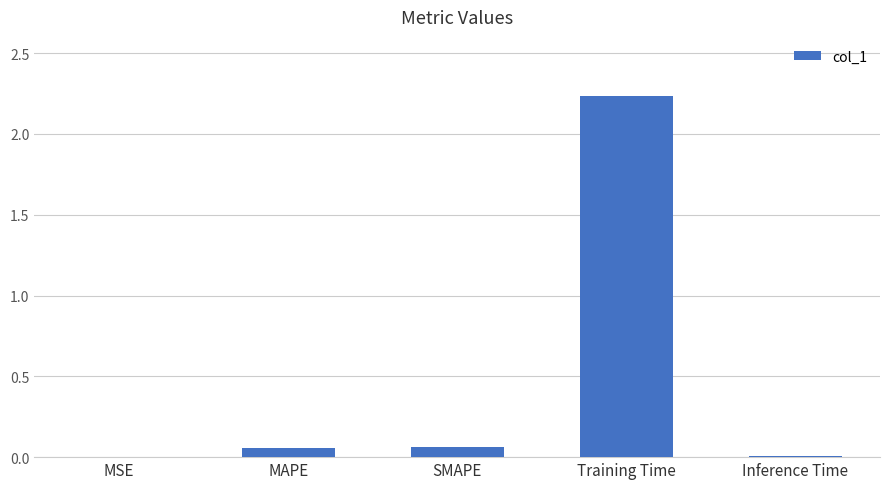

What is the change in value from MAPE to Training Time?

+2.2